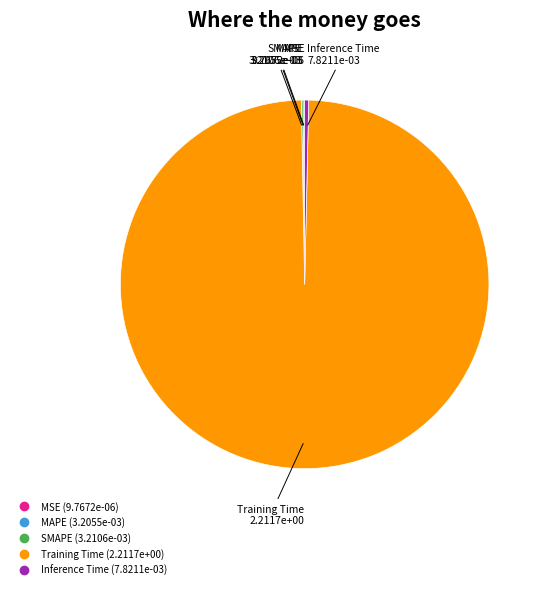

Is there a majority slice in this chart?

Yes